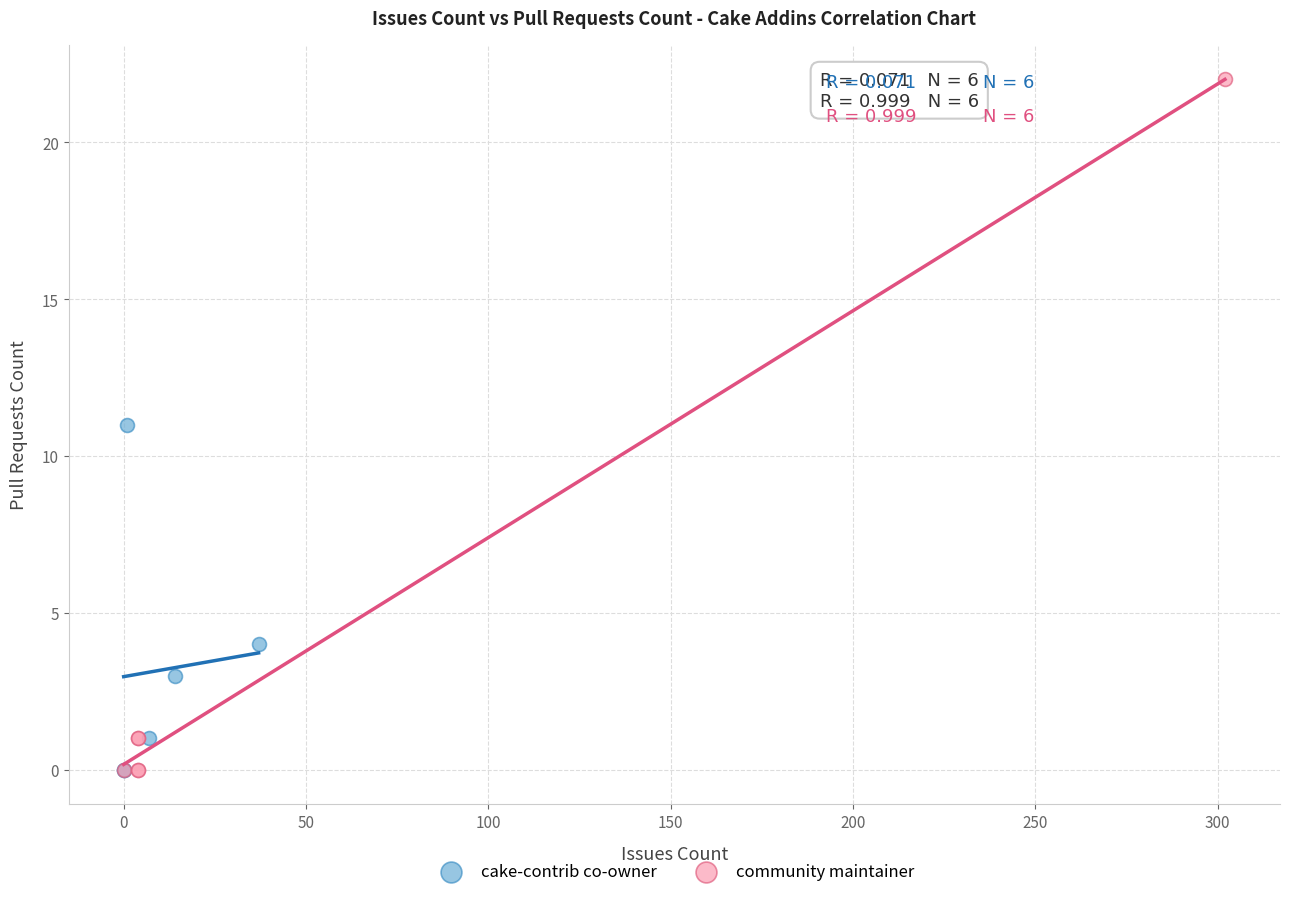

Which series contains the highest Y value?

community maintainer